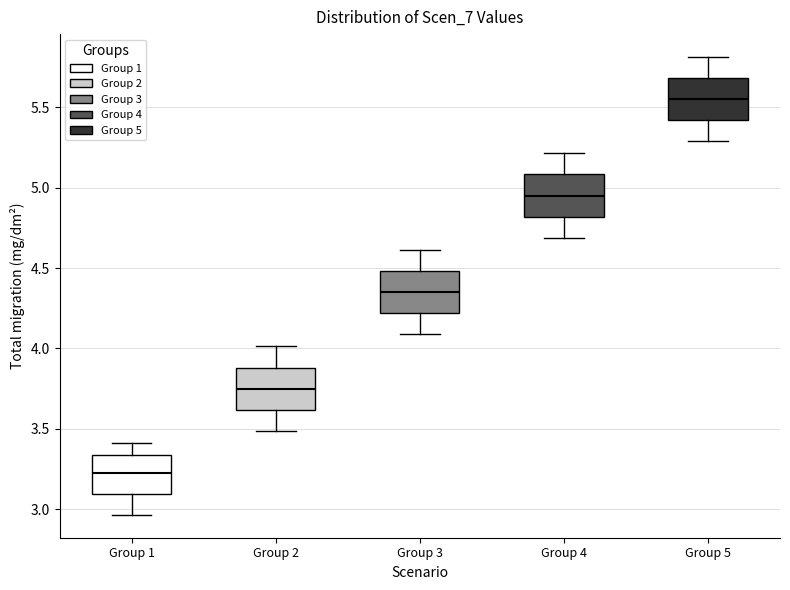

Reading left to right, read every box against the y-axis: the position of its median line, the range the box covers, and the ends of its whiskers. The values are not printed on the chart, so give them approximately, as read against the axis.

Group 1: median 3.25, box 3.10 to 3.35, whiskers 2.95 to 3.40
Group 2: median 3.75, box 3.60 to 3.90, whiskers 3.50 to 4.00
Group 3: median 4.35, box 4.20 to 4.50, whiskers 4.10 to 4.60
Group 4: median 4.95, box 4.80 to 5.10, whiskers 4.70 to 5.20
Group 5: median 5.55, box 5.40 to 5.70, whiskers 5.30 to 5.80